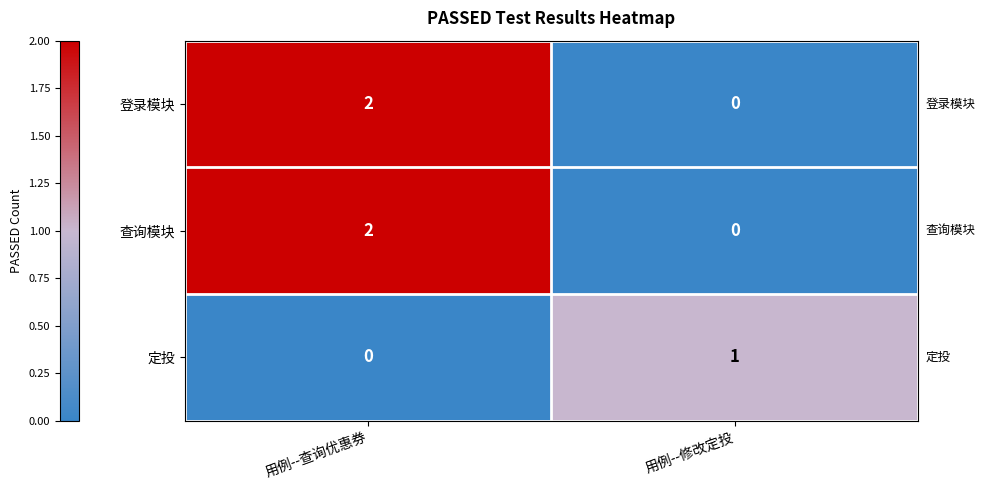

At which label does 定投 reach its minimum?

用例--查询优惠券